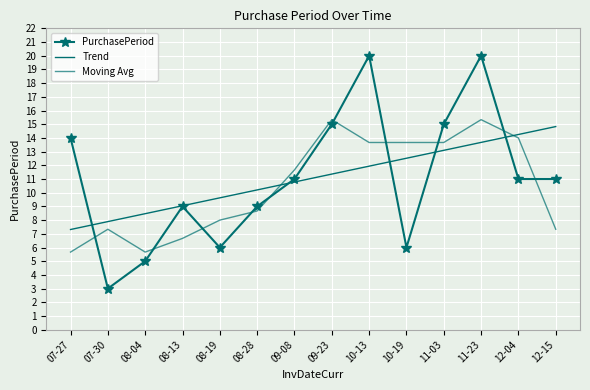

The PurchasePeriod series shows 6.0 at 10-19. True or false?

True